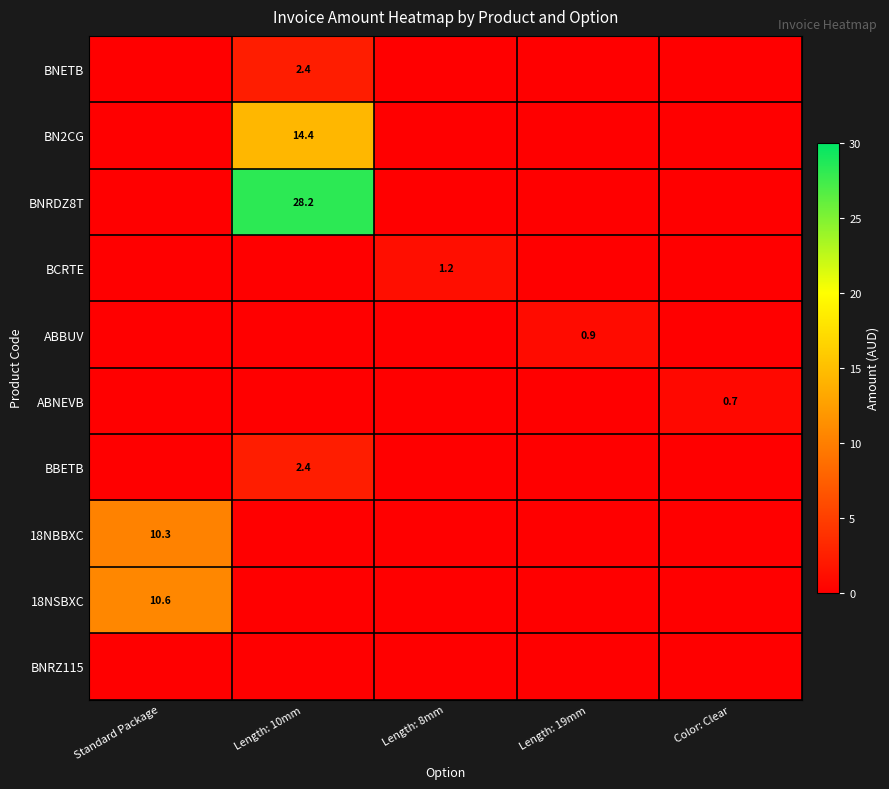

The value of BCRTE at Length: 8mm is 0.7. True or false?

False